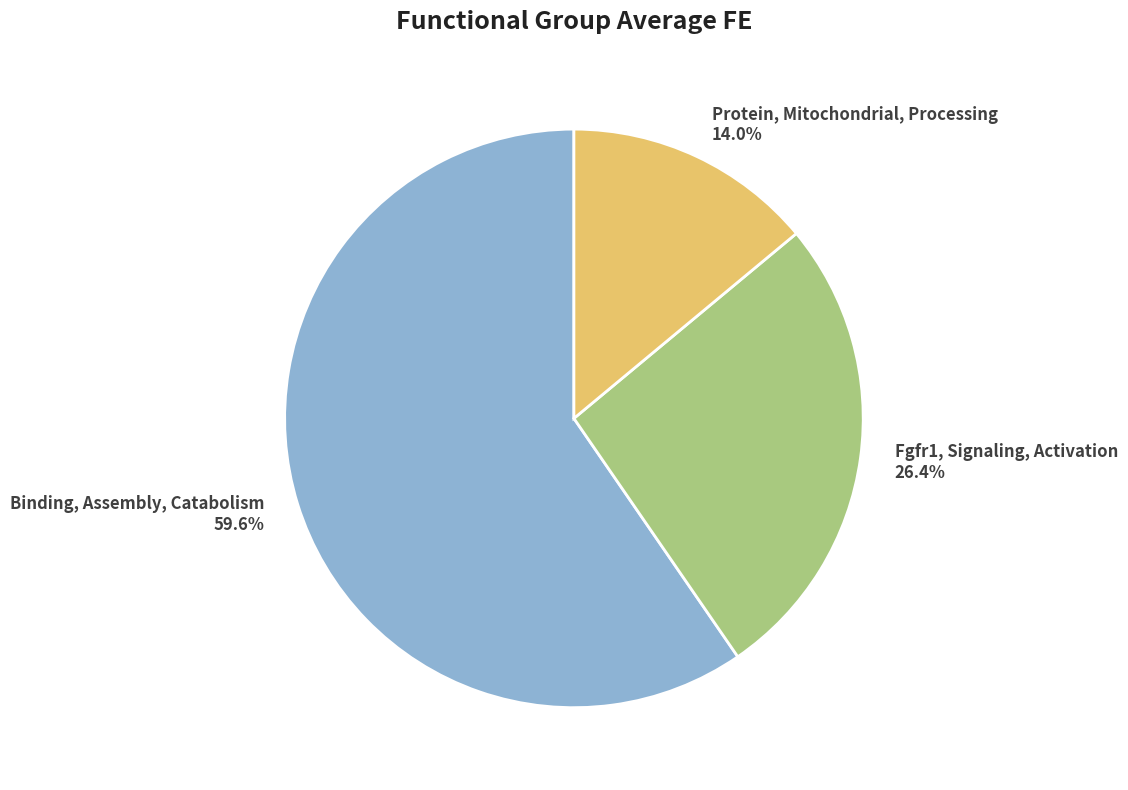

To the nearest percent, what percentage of the pie is Binding, Assembly, Catabolism?

60%